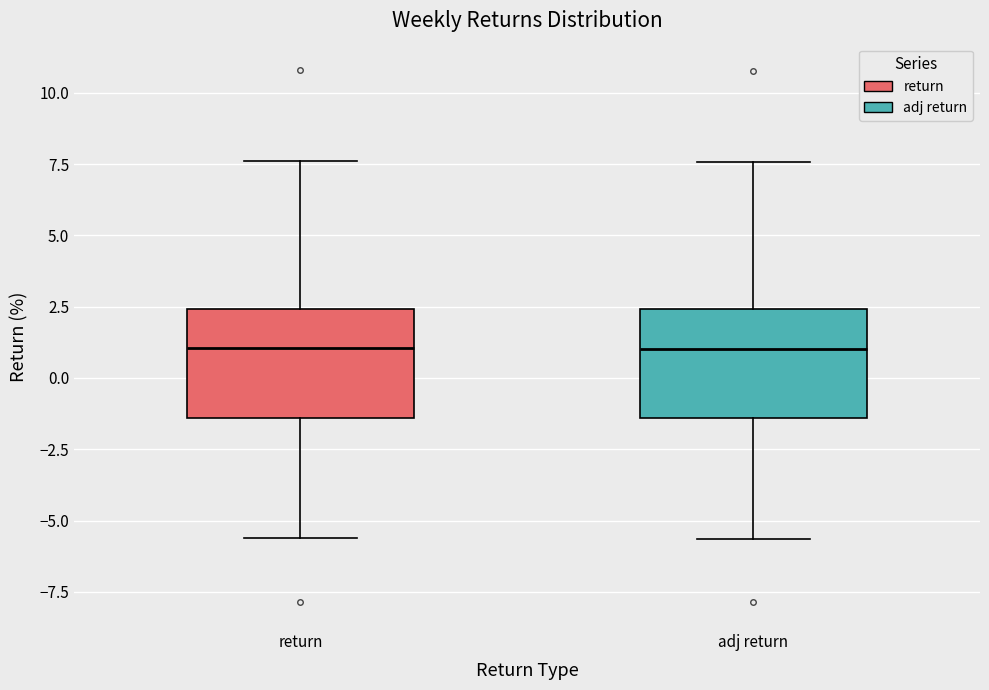

Reading left to right, transcribe this box plot: for each box, give where its median line is, the range the box spans, and where its two whiskers end, as read against the y-axis. The values are not printed on the chart, so give them approximately, as read against the axis.

return: median 1.0, box -1.5 to 2.5, whiskers -5.5 to 7.5
adj return: median 1.0, box -1.5 to 2.5, whiskers -5.5 to 7.5